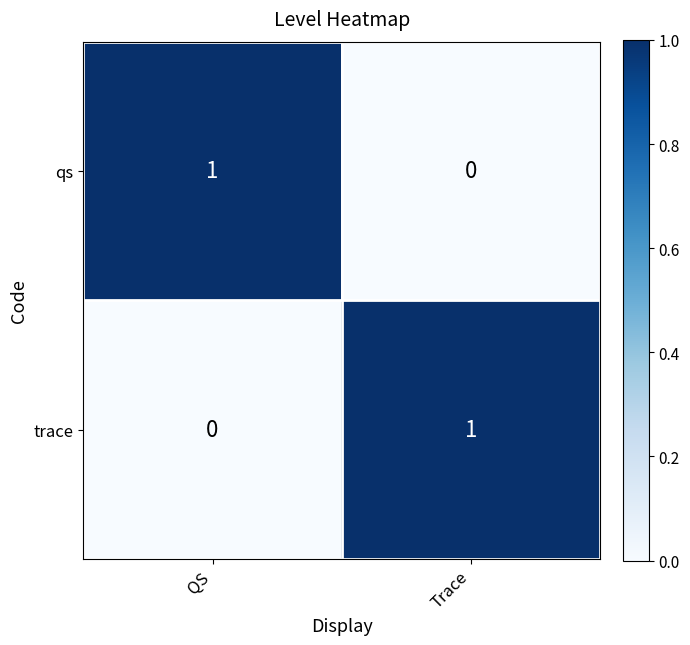

Count the number of categories in the chart.

2